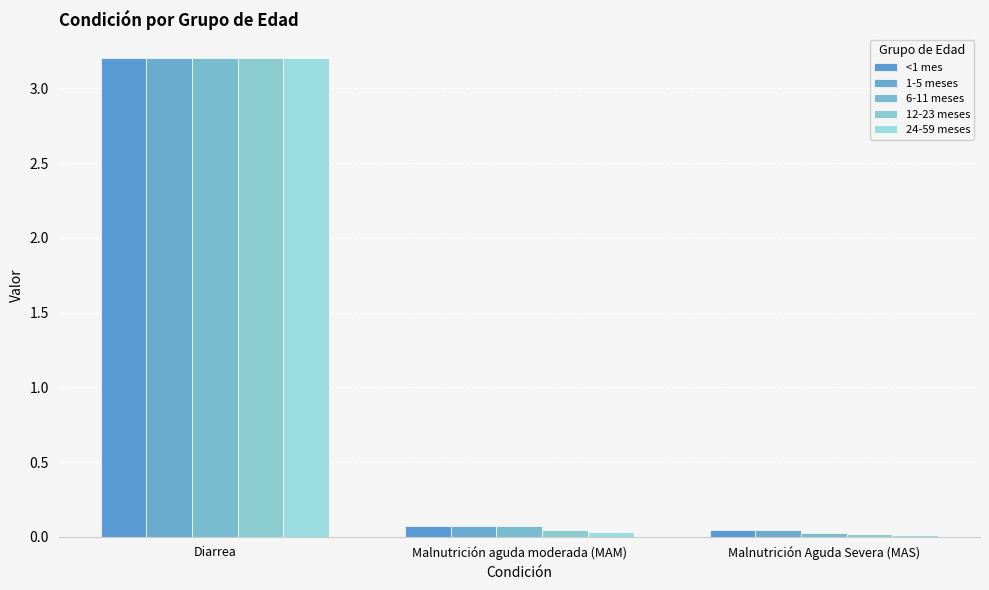

What is the sum of all 12-23 meses values?

3.3